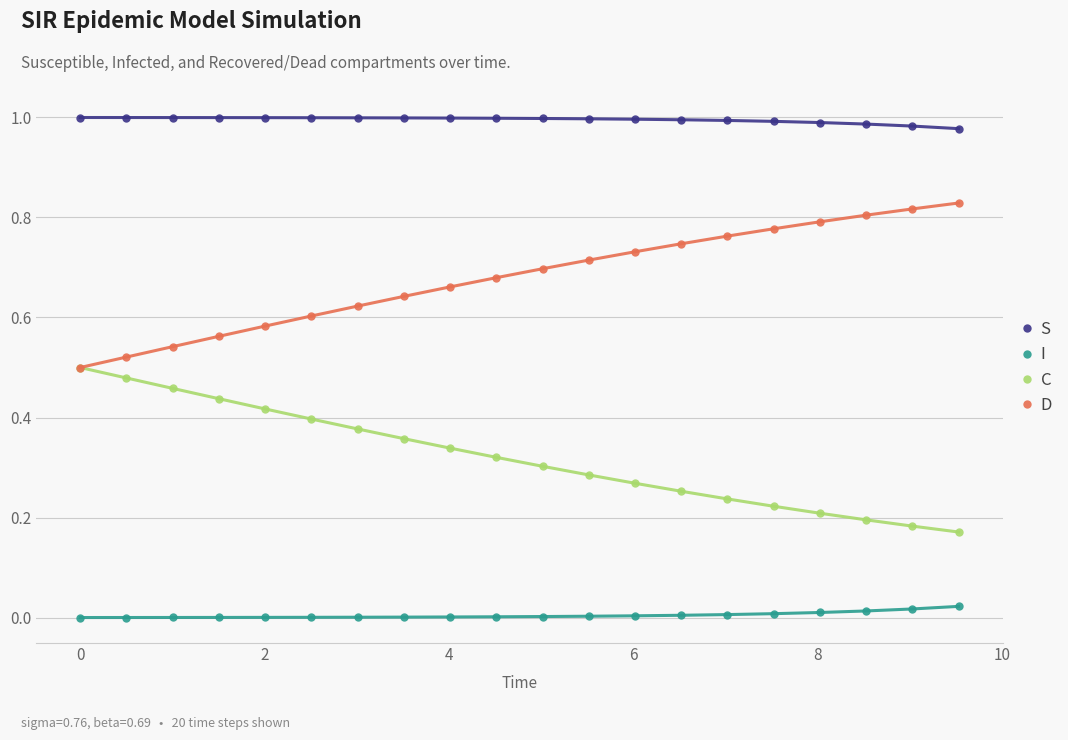

List the series in order of their overall mean, highest first.

S, D, C, I